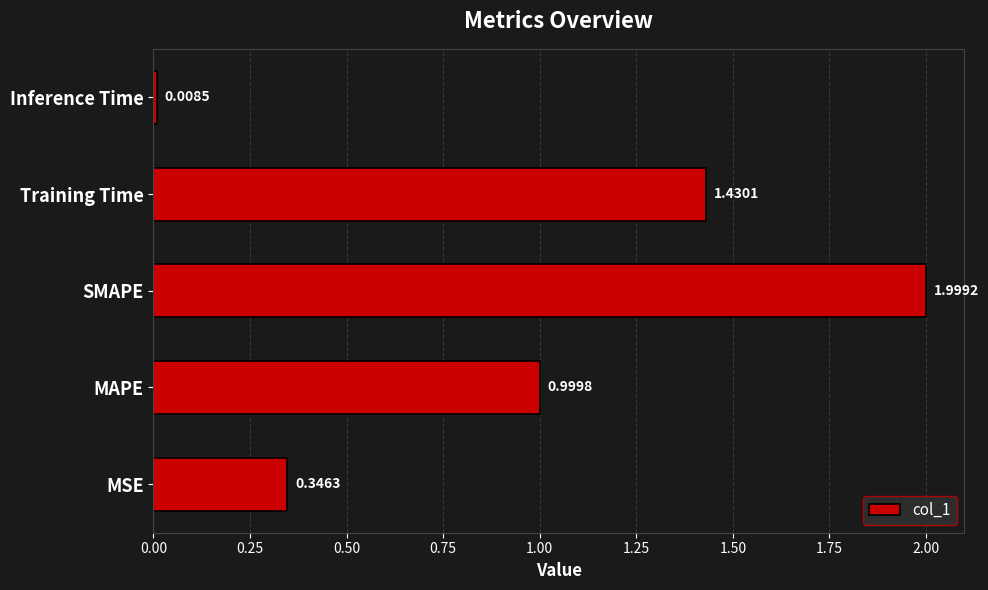

How many bars are there in total?

5